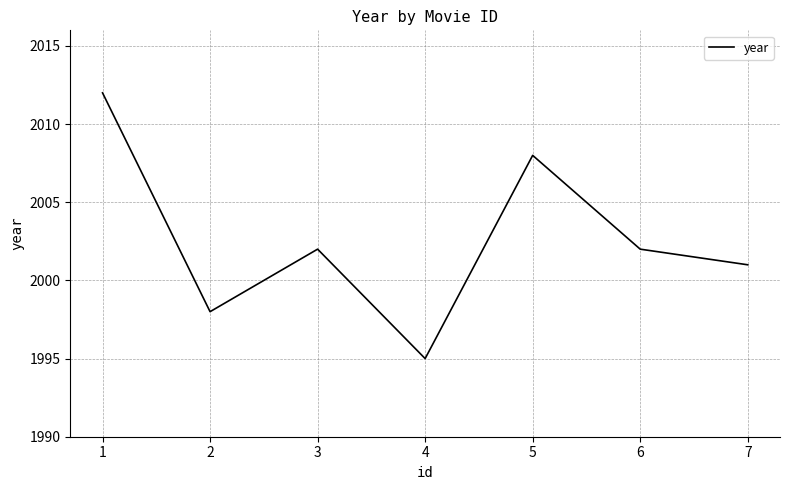

Count the values in the range 1998 to 2008.

5